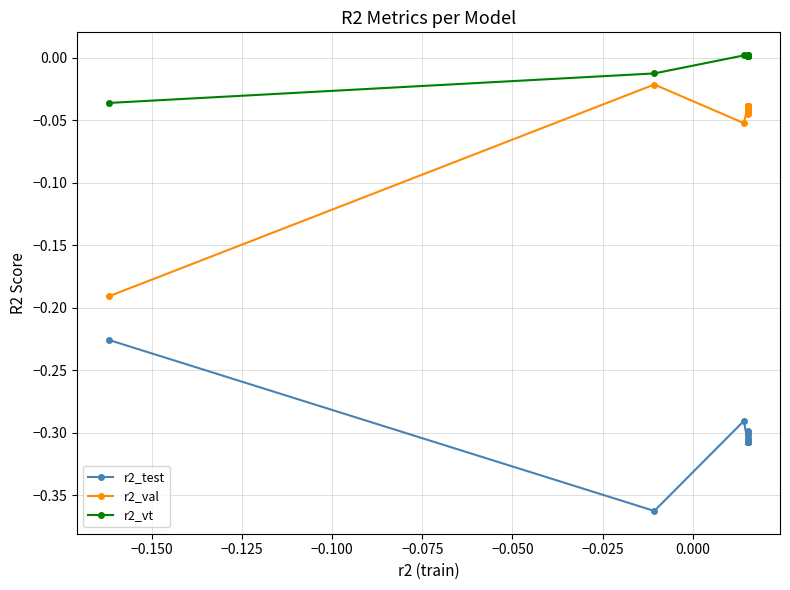

How many categories are shown in the chart?

22